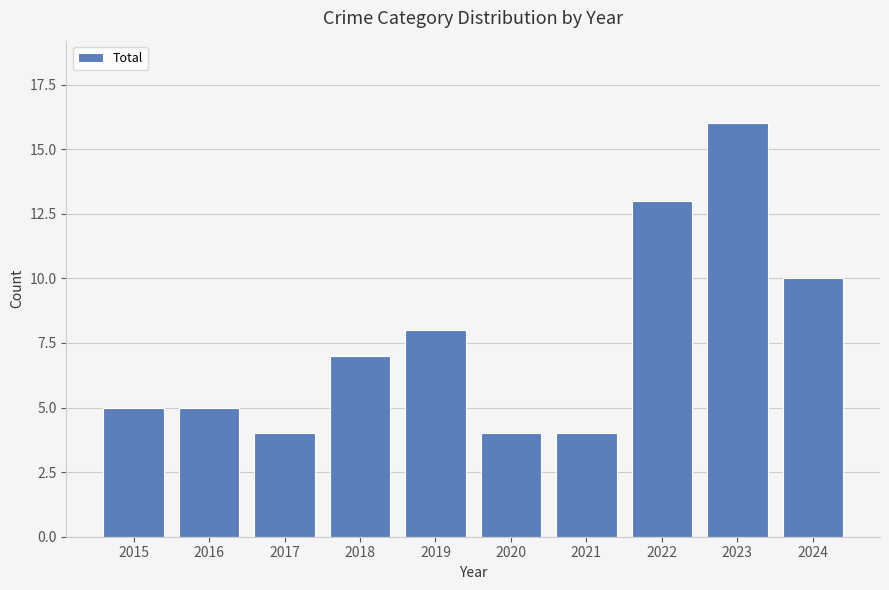

What is the change in value from 2019 to 2021?

-4